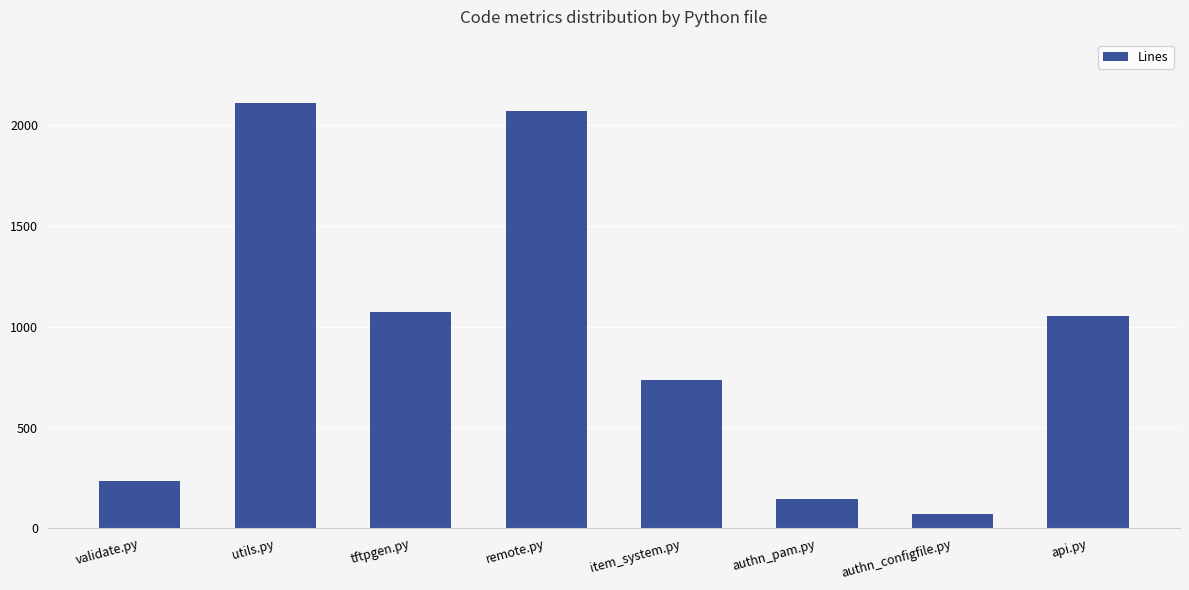

How many data points are less than 1051?

4